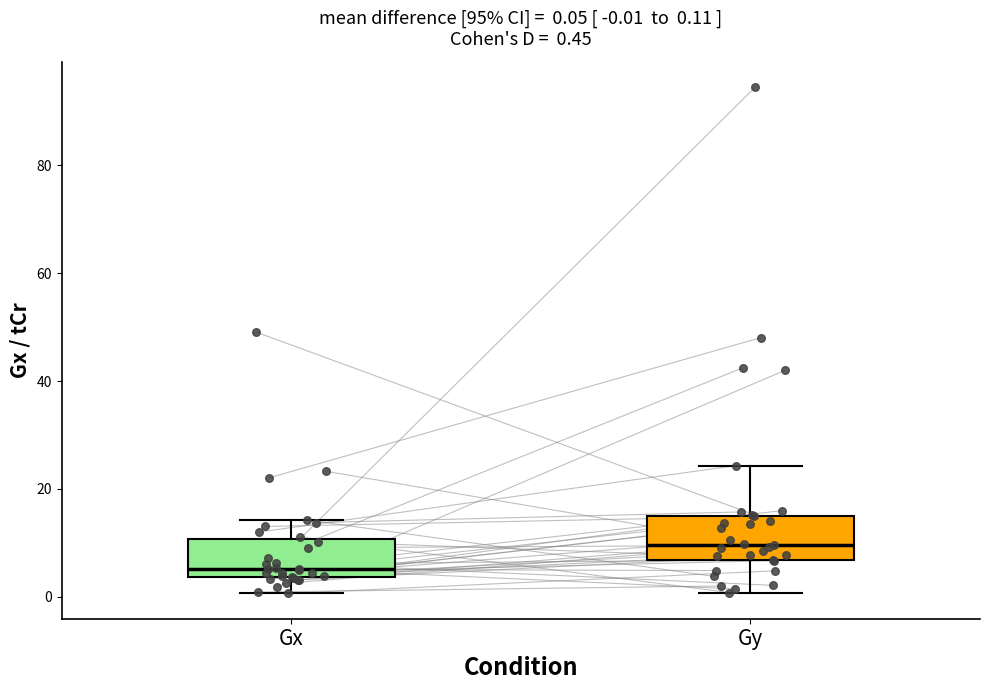

Which box has the highest median line?

Gy